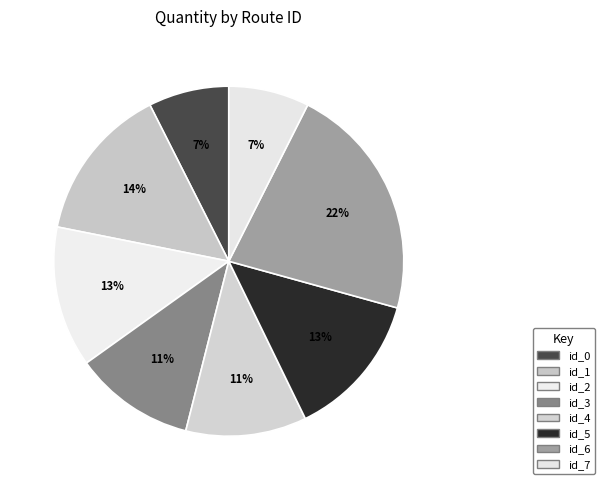

How many segments does this pie chart have?

8